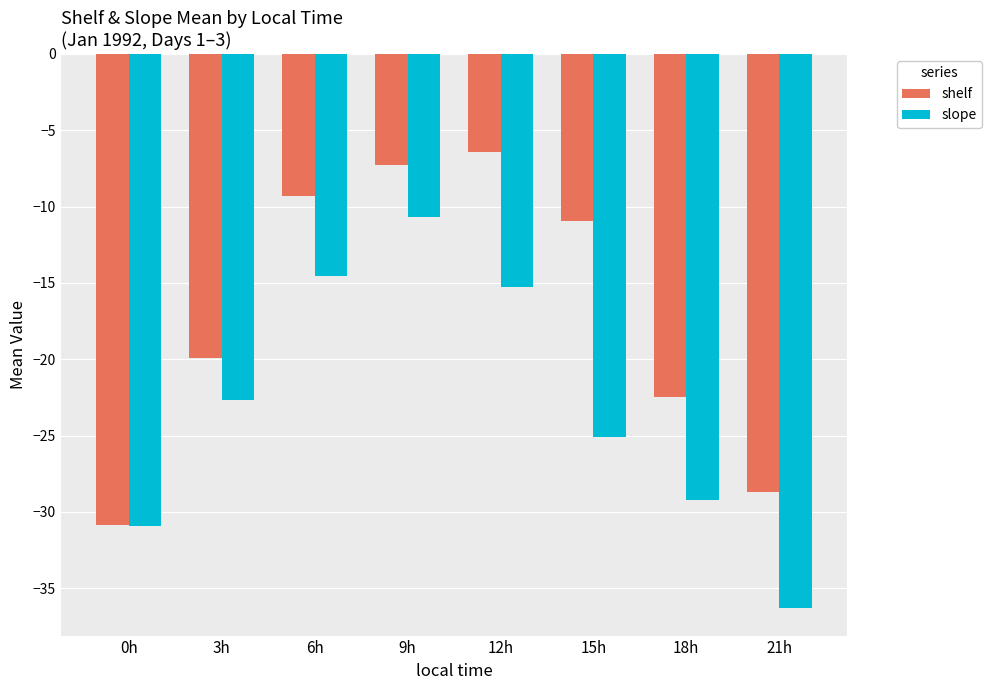

What is the greatest value displayed?

-6.4